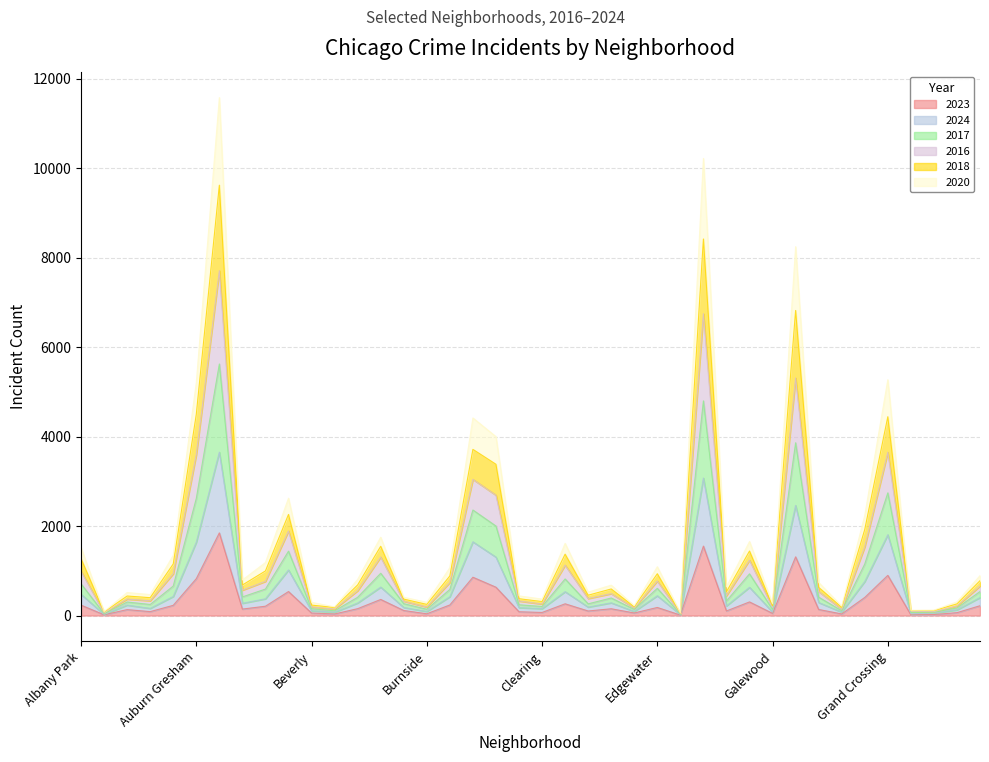

At how many categories does at least one series exceed 11249?

1